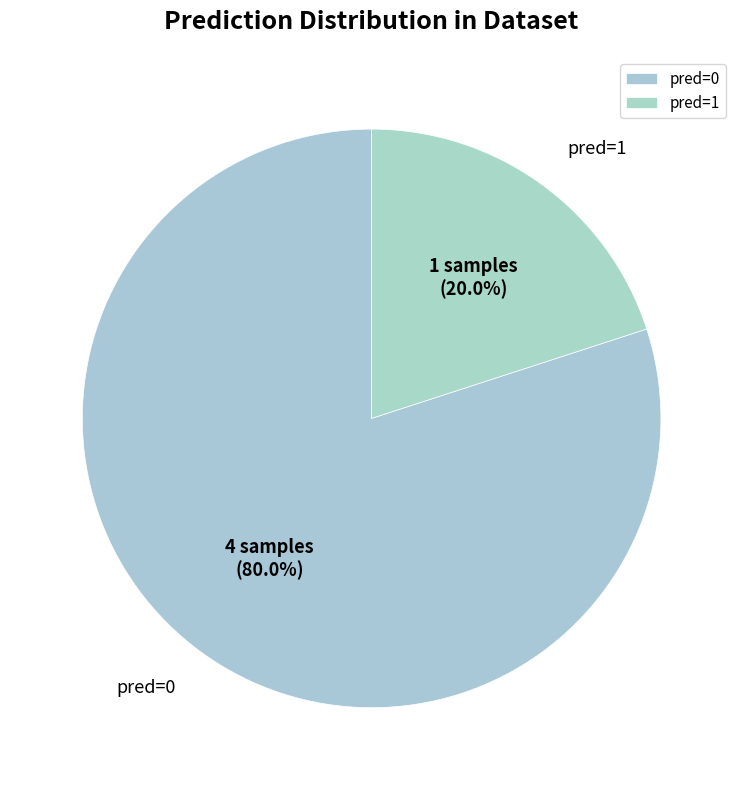

Is pred=0 the majority of the pie?

Yes